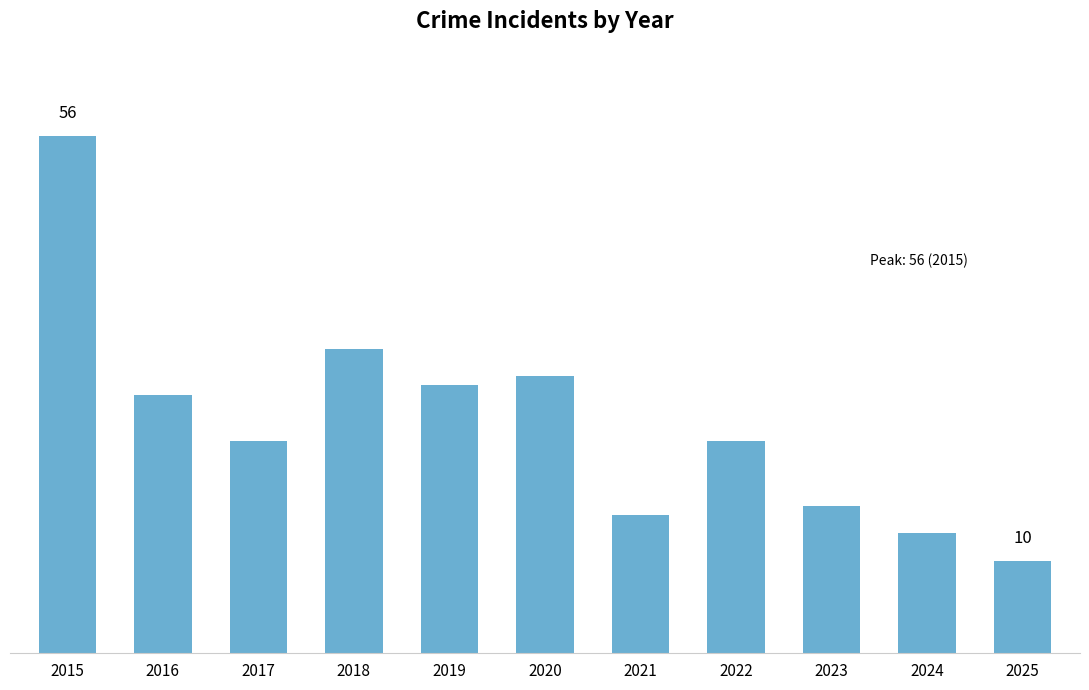

At which category does the chart reach its minimum across all series?

2025